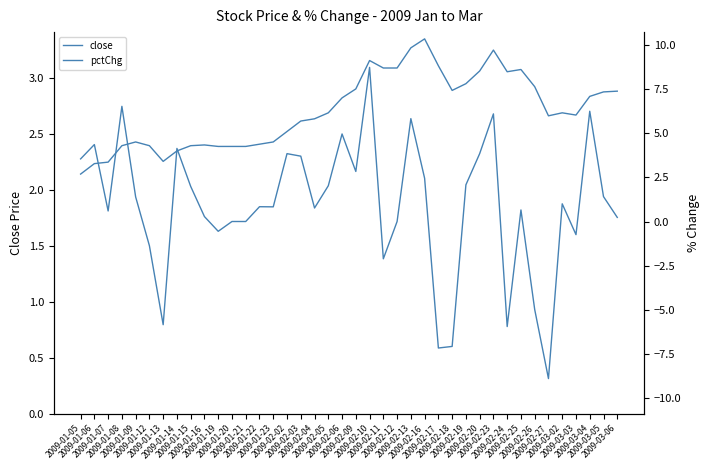

How many values in pctChg are below zero?

10